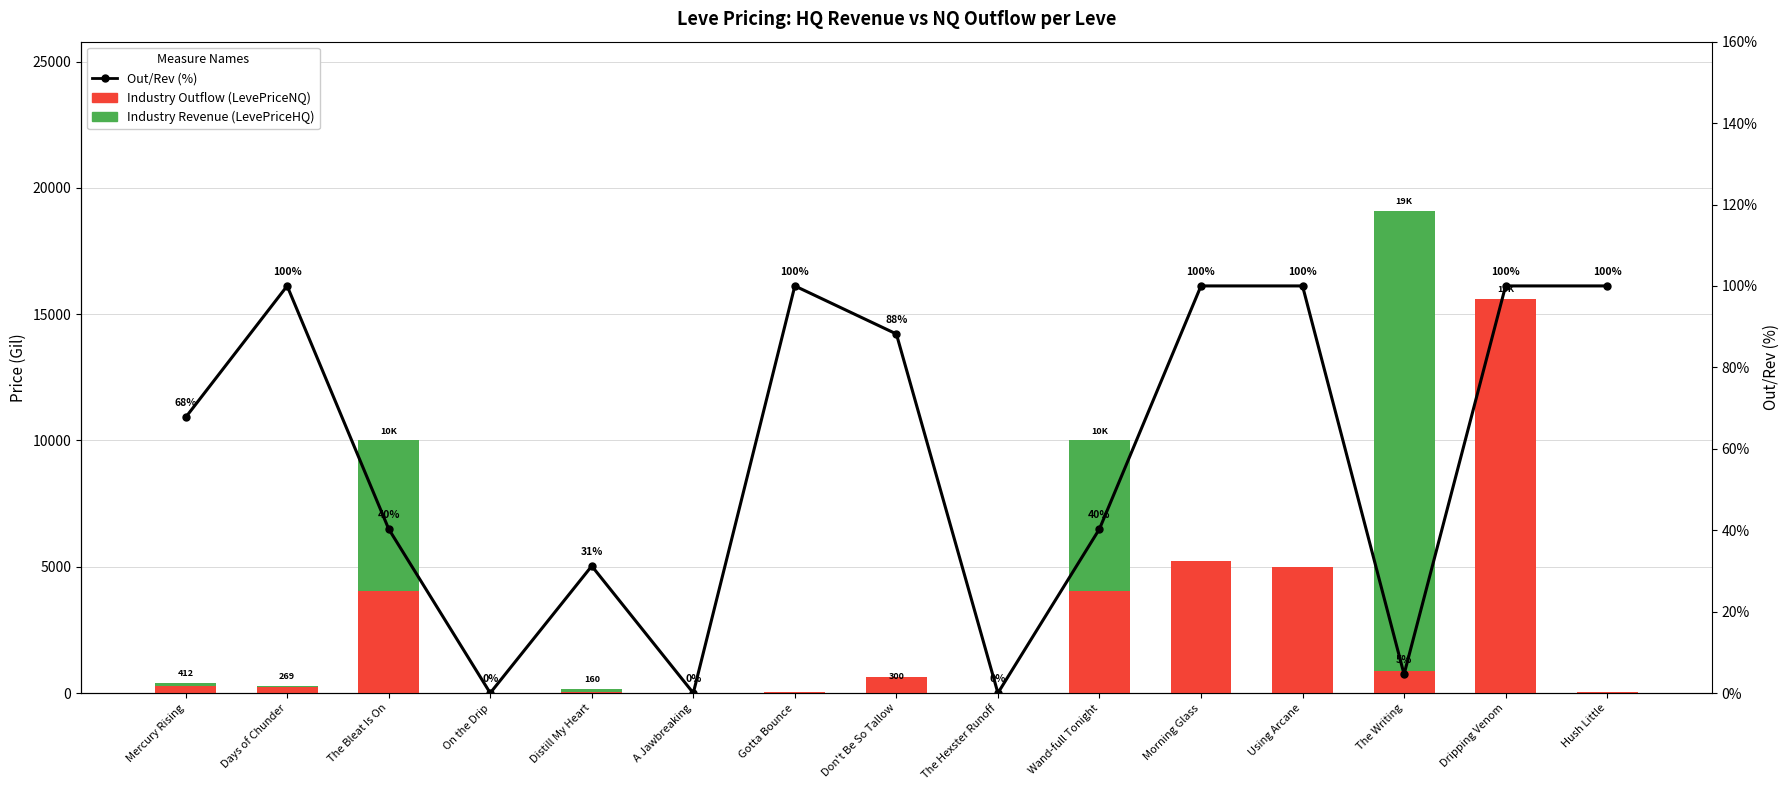

Which series changed the most between A Jawbreaking and Wand-full Tonight?

Industry Revenue (LevePriceHQ)